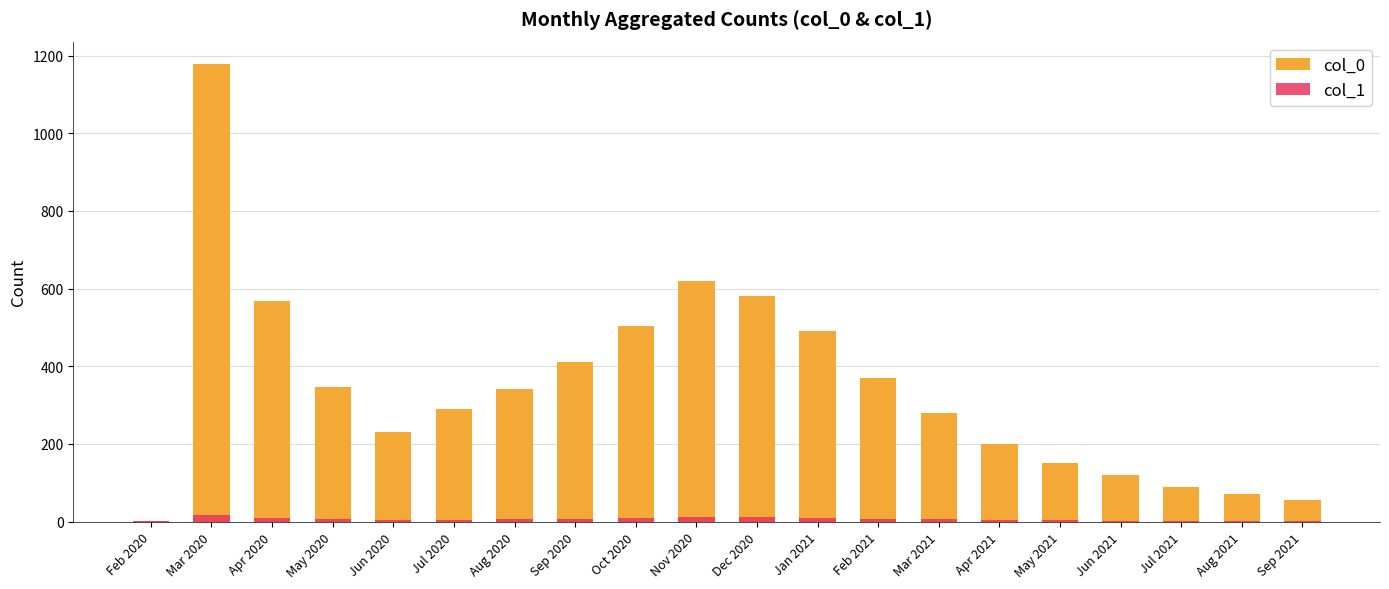

What is the spread (max minus min) of values at May 2020?

340